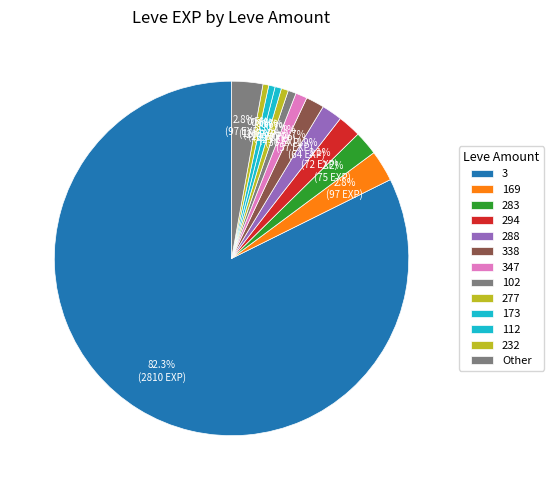

Count the number of slices in the pie.

13